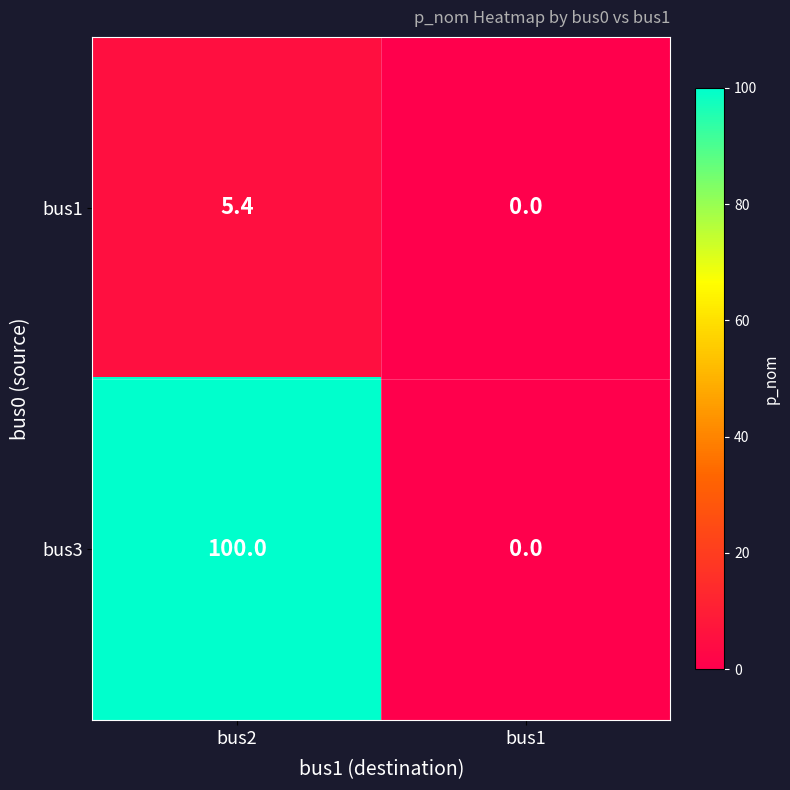

List the series in order of their overall mean, highest first.

bus3, bus1